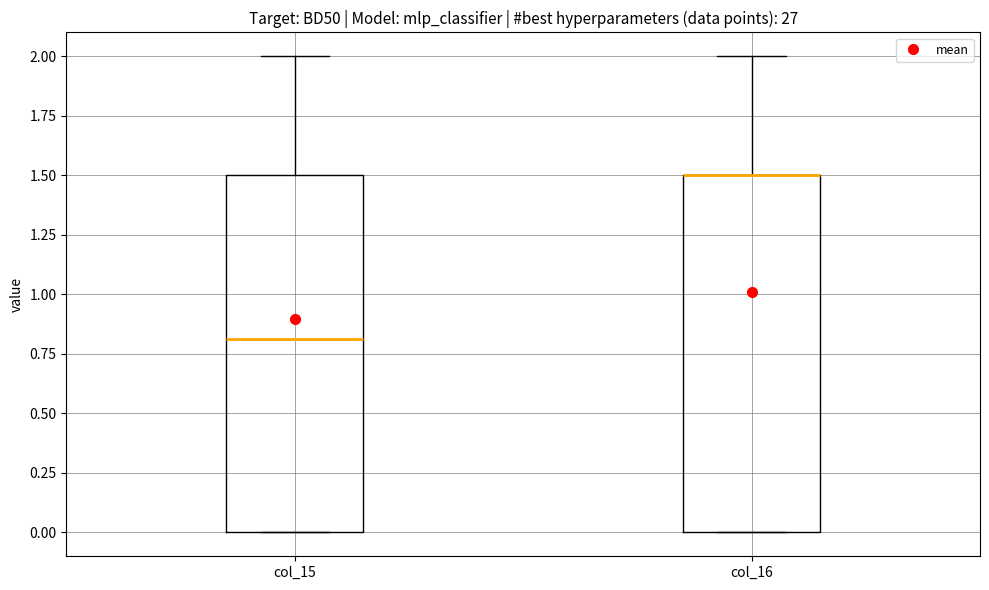

Reading left to right, transcribe this box plot: for each box, give where its median line is, the range the box spans, and where its two whiskers end, as read against the y-axis. The values are not printed on the chart, so give them approximately, as read against the axis.

col_15: median 0.8, box 0.0 to 1.5, whiskers 0.0 to 2.0
col_16: median 1.5 (drawn on the box's upper edge), box 0.0 to 1.5, whiskers 0.0 to 2.0